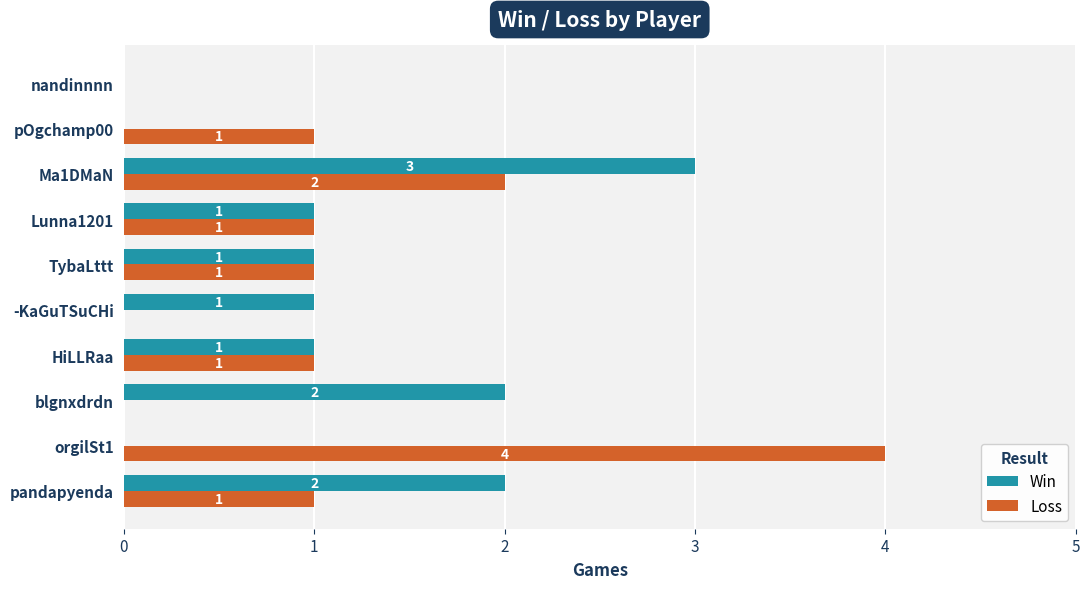

At which category does the chart reach its peak across all series?

orgilSt1